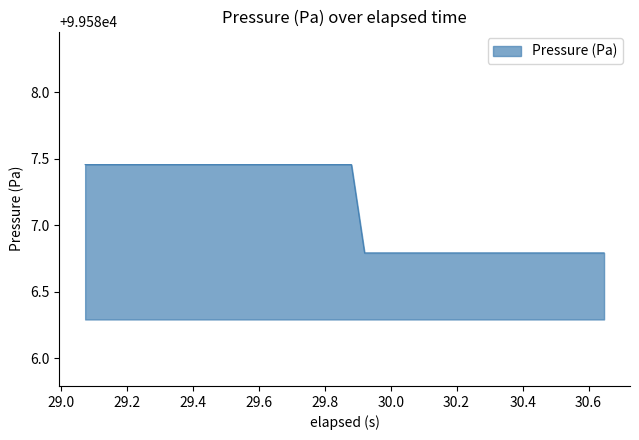

What is the difference between the maximum and minimum values?

0.7